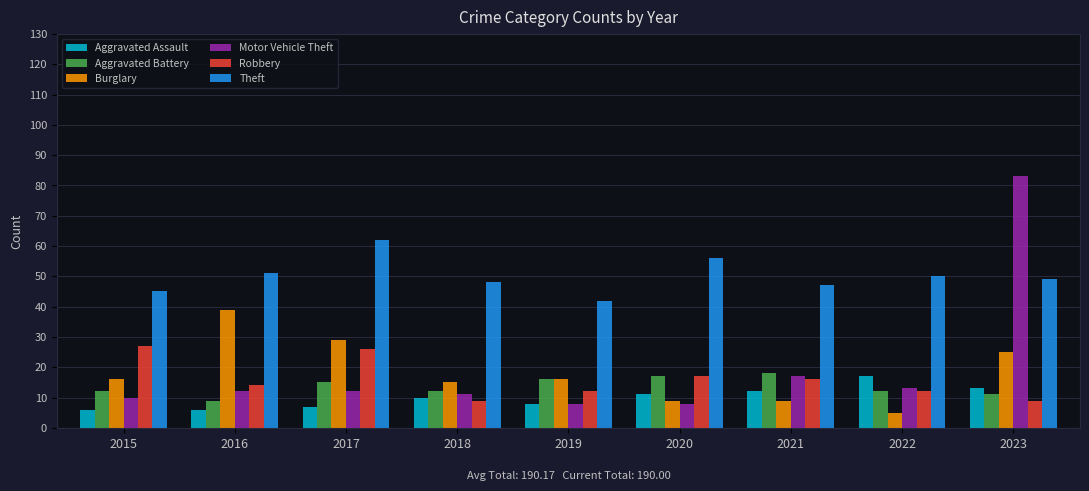

What value does the Theft series have at 2023?

49